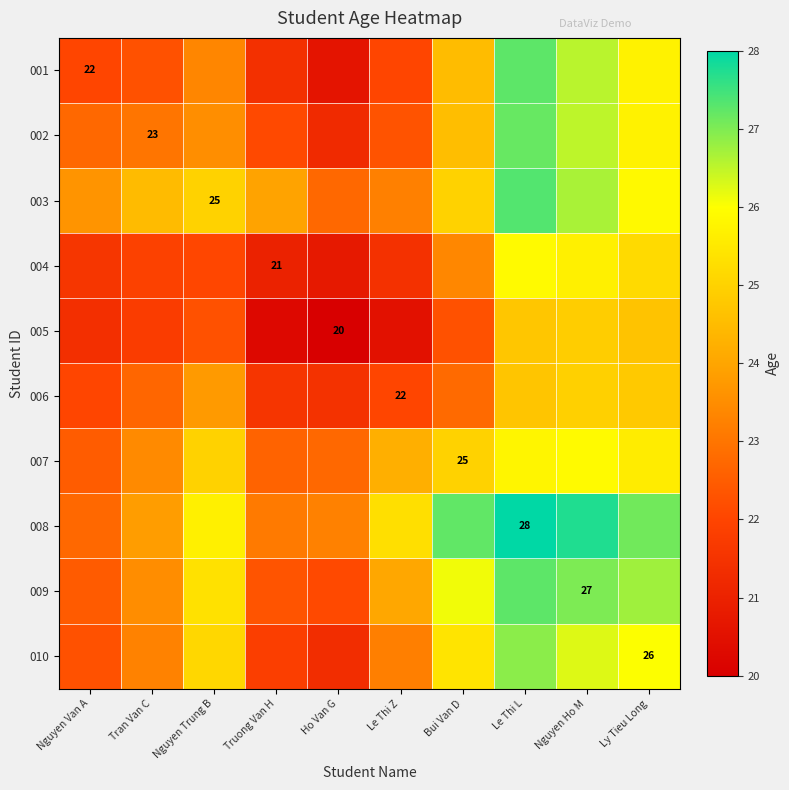

The value of 007 at Ho Van G is 22.7. True or false?

True